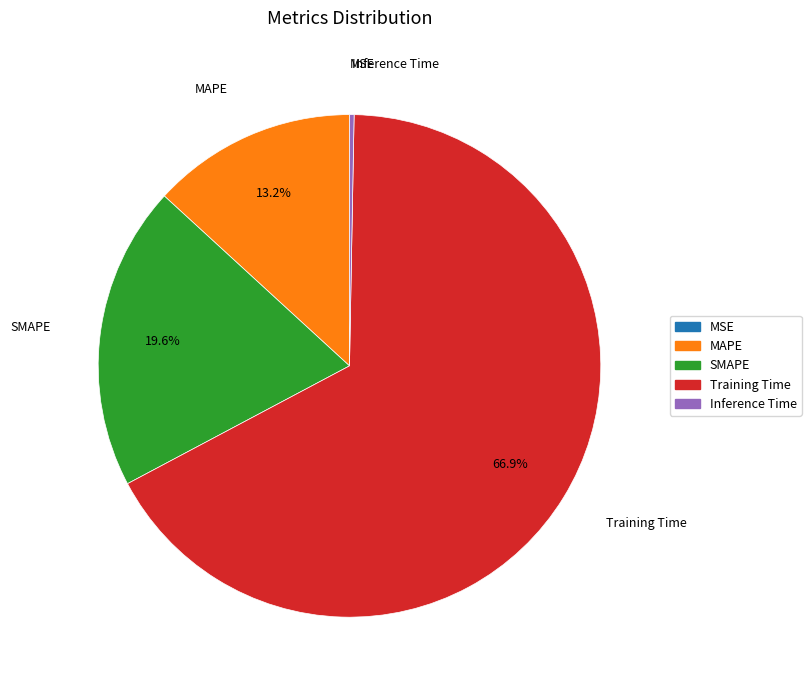

Is the sum of SMAPE and Training Time greater than half?

Yes